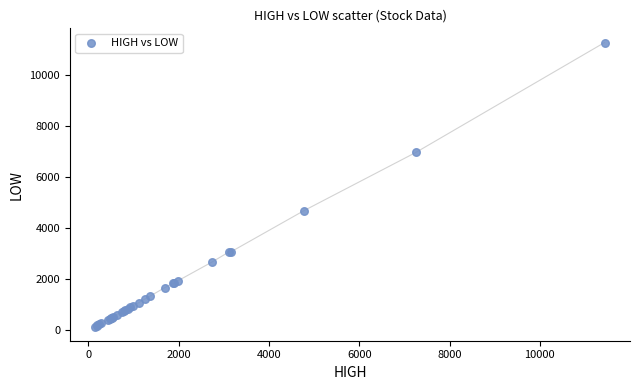

What Y value in the scatter plot is closest to 5722?

4695.9